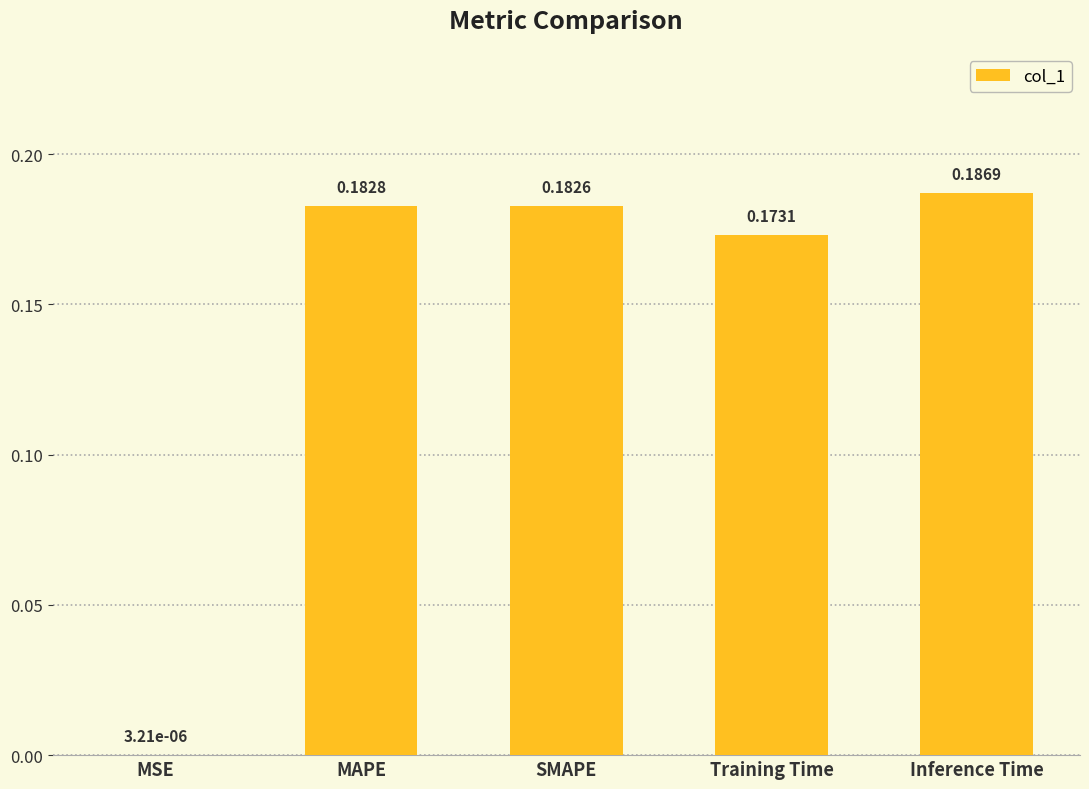

Where is the data nearest to the value 0?

MSE